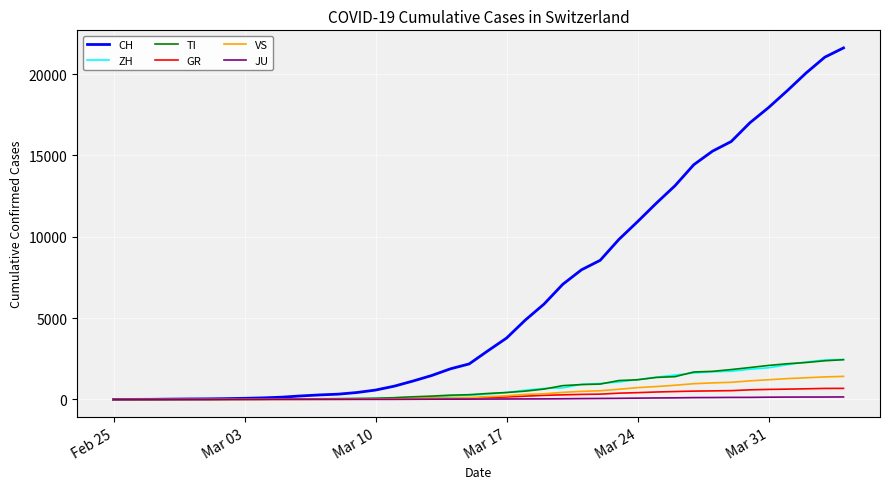

At how many categories does at least one series exceed 11527?

11